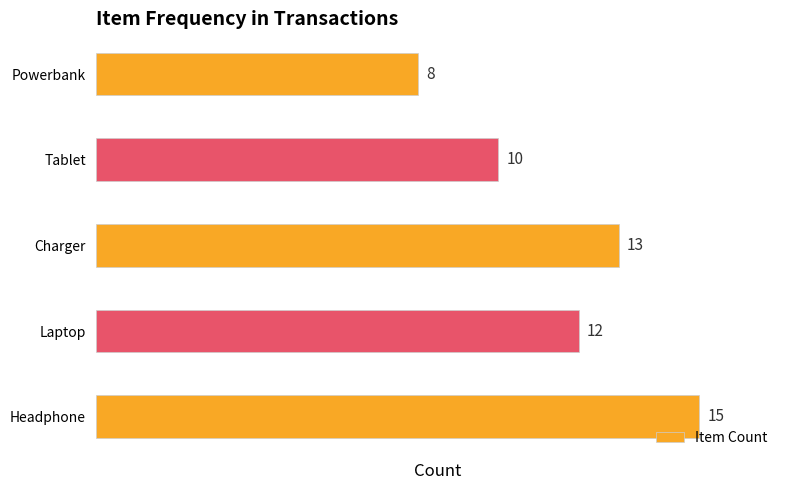

Reading bottom to top, what are all the values shown in this chart?

15	12	13	10	8